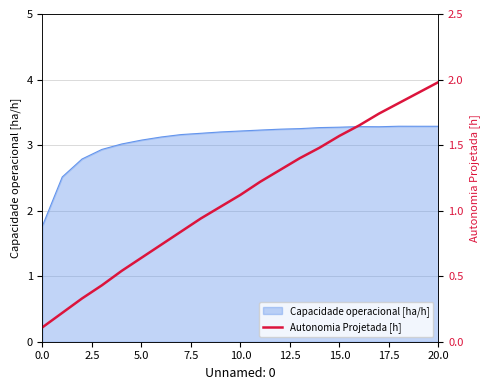

The chart shows a value of 1.4 at 13. True or false?

True